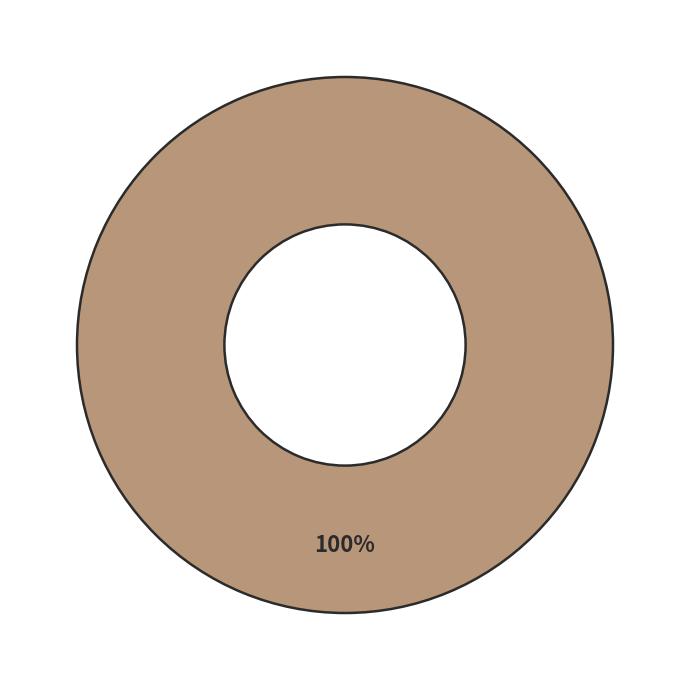

Does any single category account for the majority?

Yes